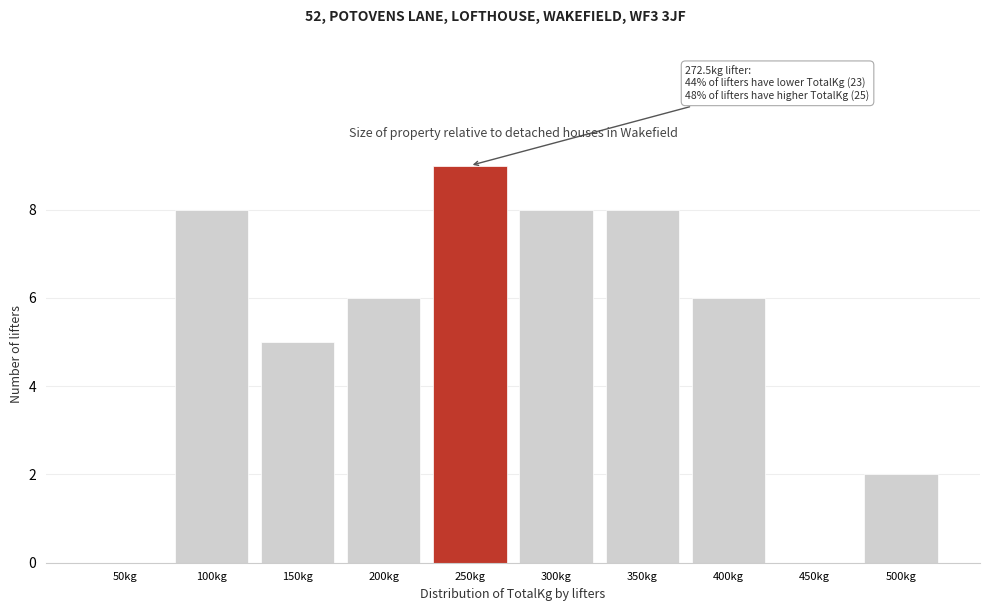

Reading left to right, extract all data points from this chart.

50kg=0	100kg=8	150kg=5	200kg=6	250kg=9	300kg=8	350kg=8	400kg=6	450kg=0	500kg=2